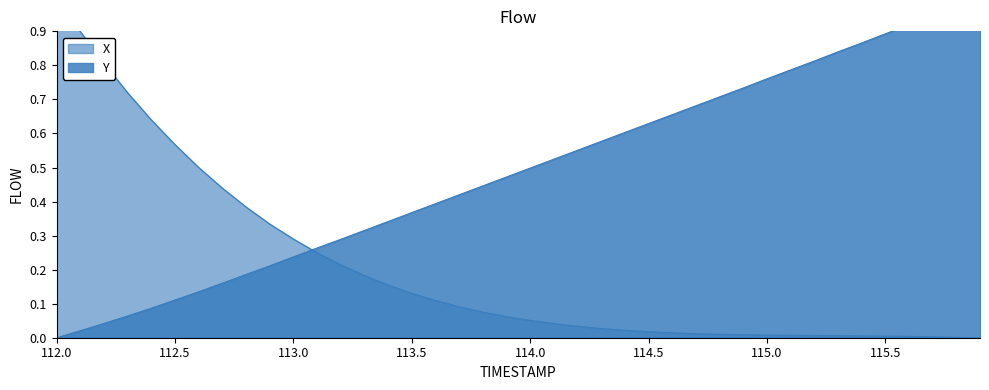

What is the difference between the maximum and minimum values in the X series?

1.0